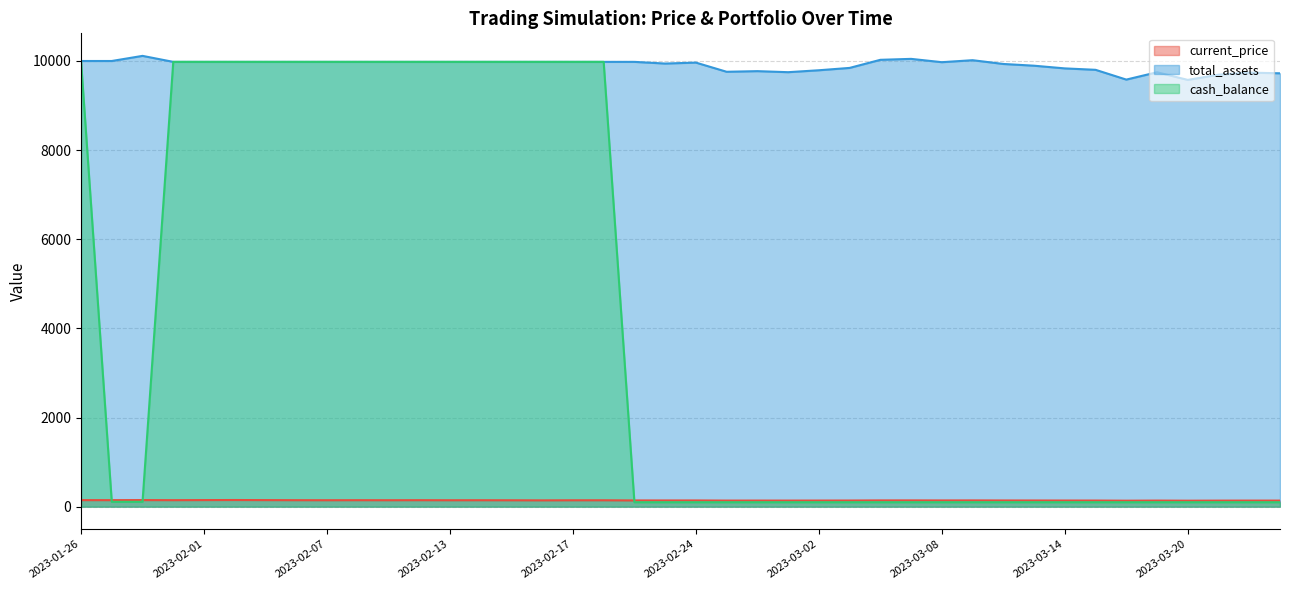

The cash_balance series shows 45.5 at 2023-03-22. True or false?

False